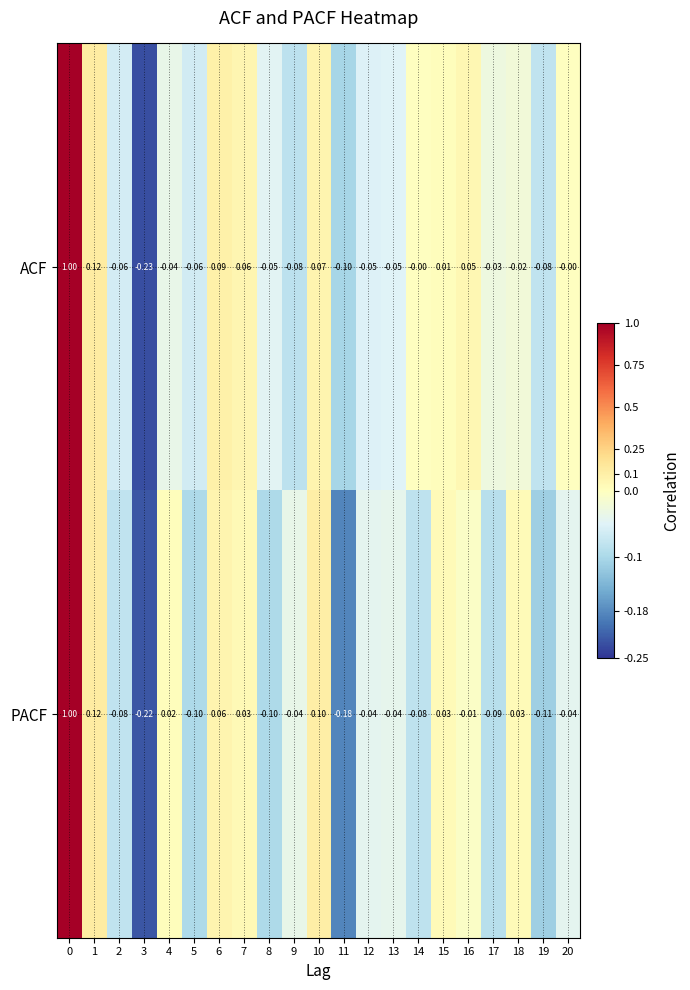

How many categories are shown in the chart?

21